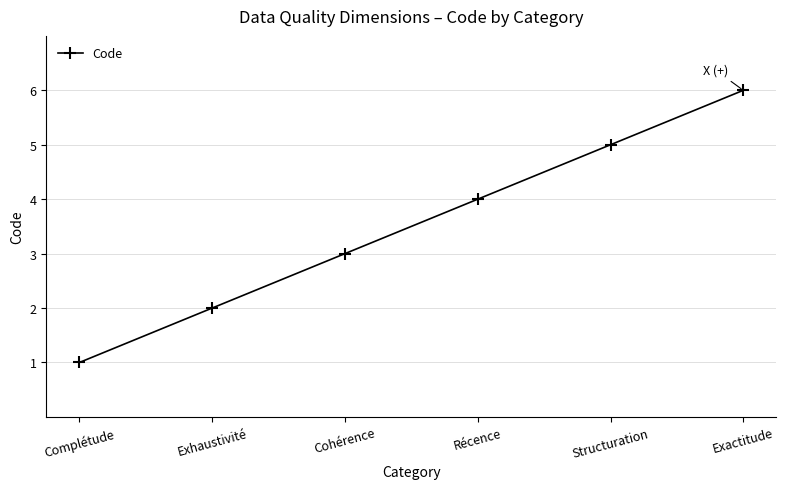

True or false: there are more than 1 points higher than both neighbors.

False